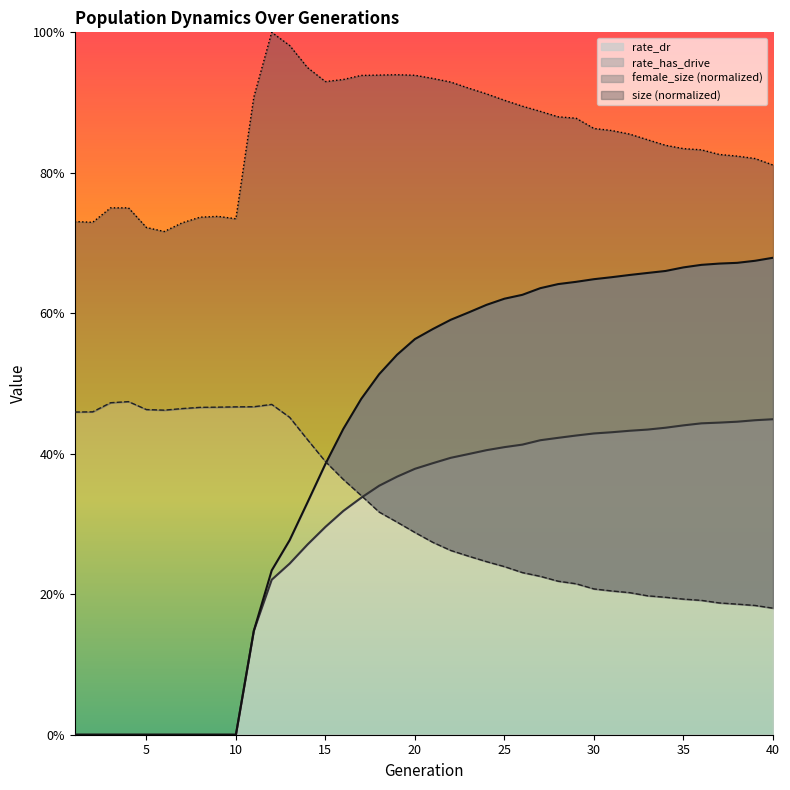

List the series in order of their peak value, highest first.

size, rate_has_drive, female_size, rate_dr